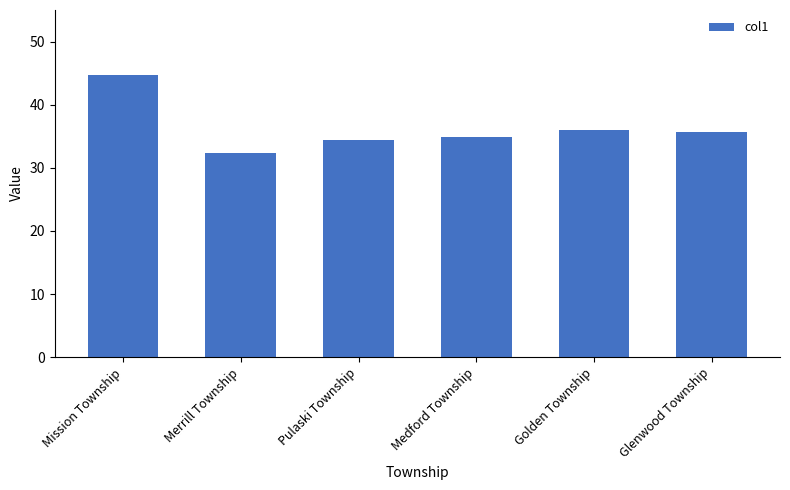

Reading right to left, list all the values displayed in this chart.

35.7	36.0	34.9	34.4	32.3	44.8